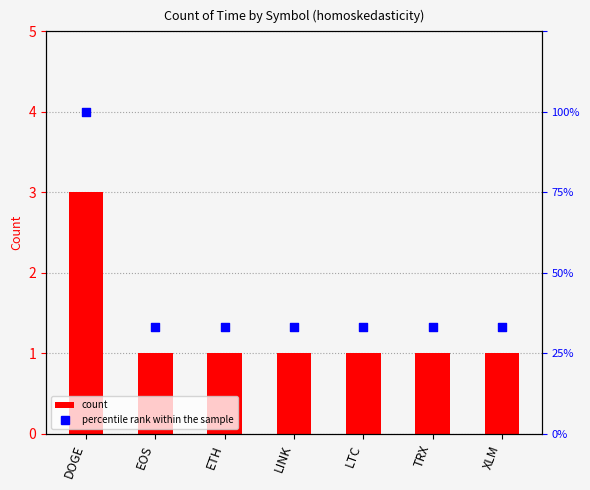

Which series contains the highest Y value?

percentile rank within the sample